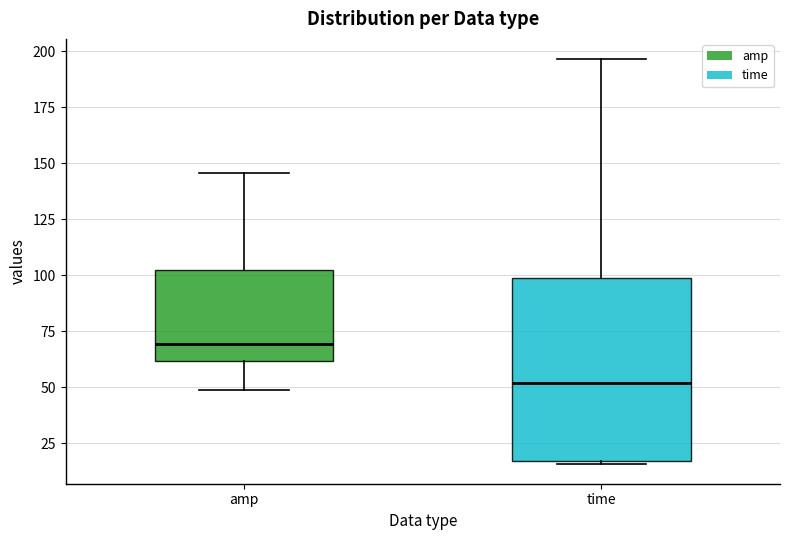

Which box is the tallest, from its lower edge to its upper edge?

time